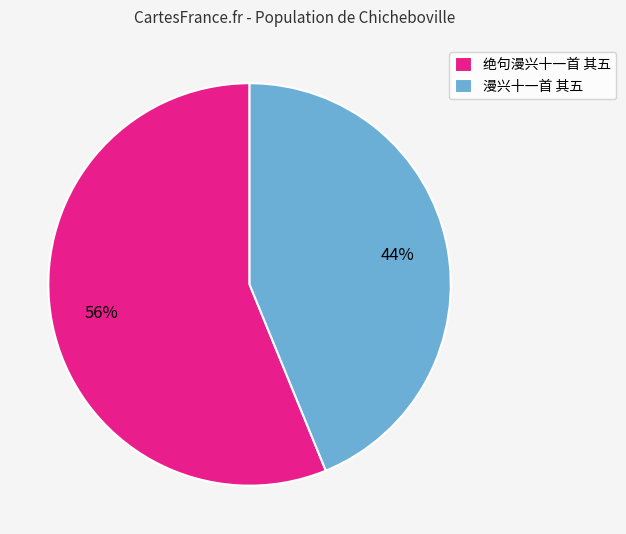

Does 漫兴十一首 其五 account for over 50% of the chart?

No